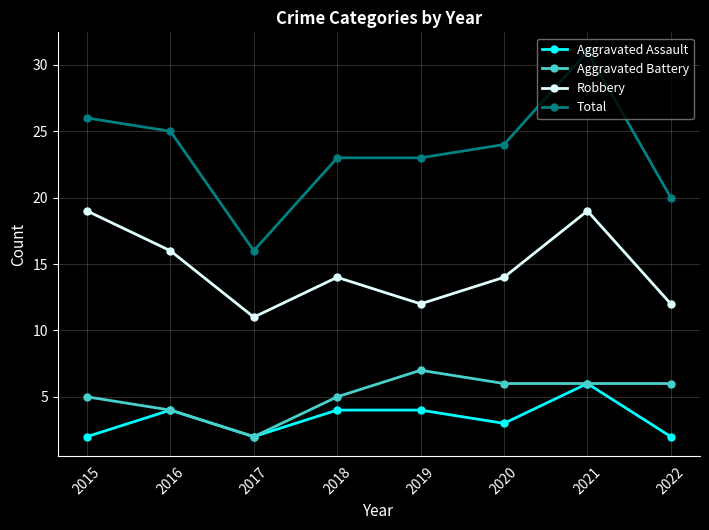

Reading left to right, transcribe all the data shown in this chart.

Aggravated Assault: 2	4	2	4	4	3	6	2
Aggravated Battery: 5	4	2	5	7	6	6	6
Robbery: 19	16	11	14	12	14	19	12
Total: 26	25	16	23	23	24	31	20